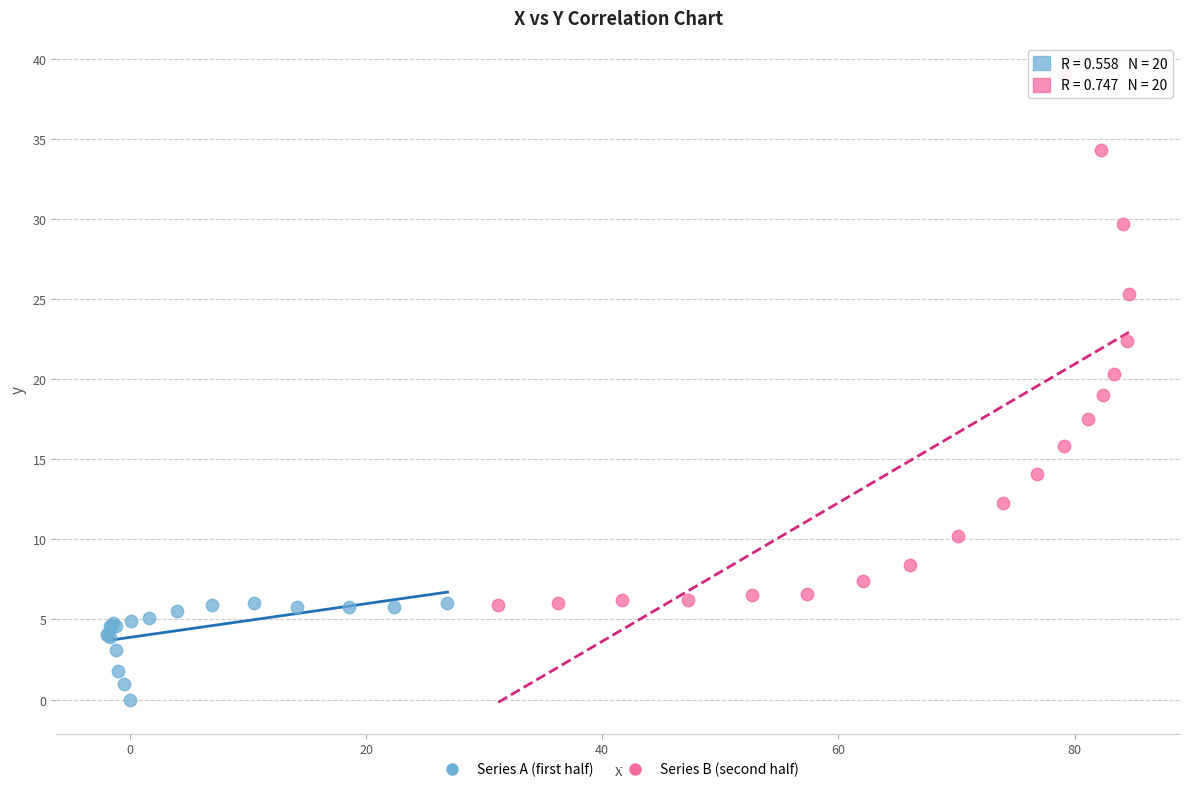

Which series reaches the maximum Y coordinate?

Series B (second half)